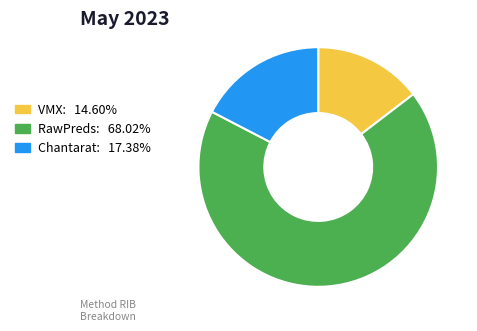

What is the smallest slice in the pie chart?

VMX